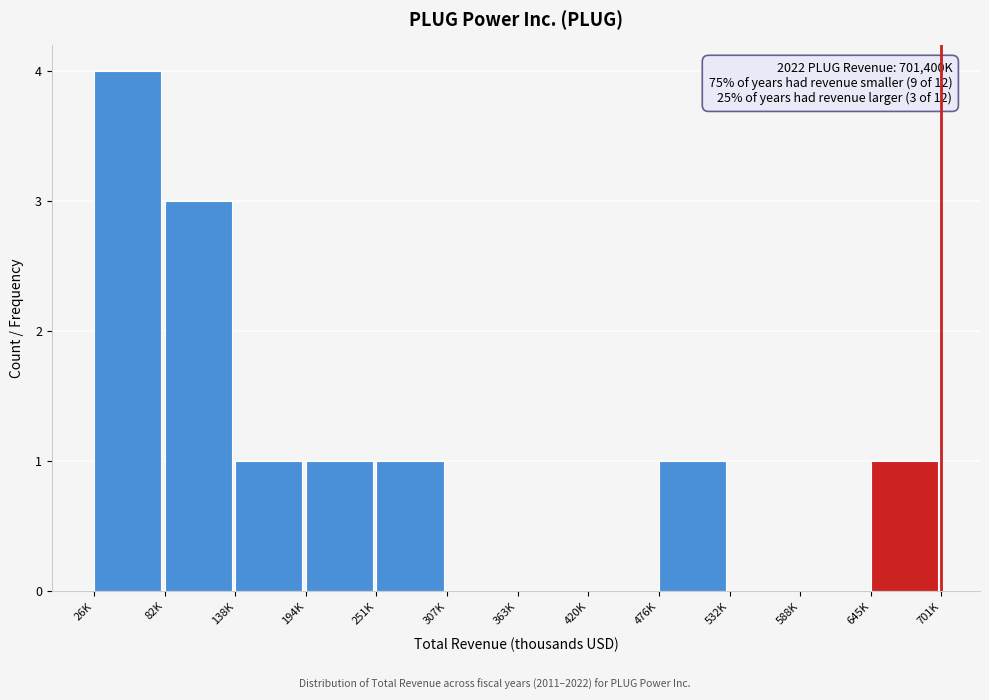

Reading left to right, what are all the values shown in this chart?

26K=4	82K=3	138K=1	194K=1	251K=1	307K=0	363K=0	420K=0	476K=1	532K=0	588K=0	645K=1